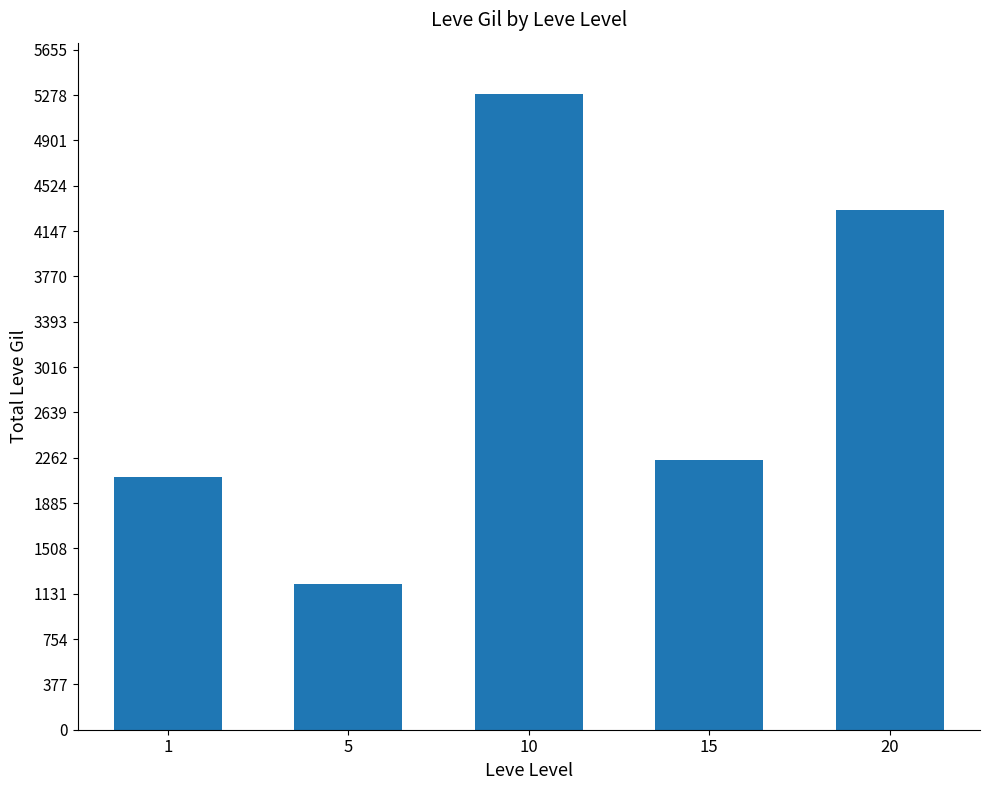

What is the maximum value shown in the chart?

5290